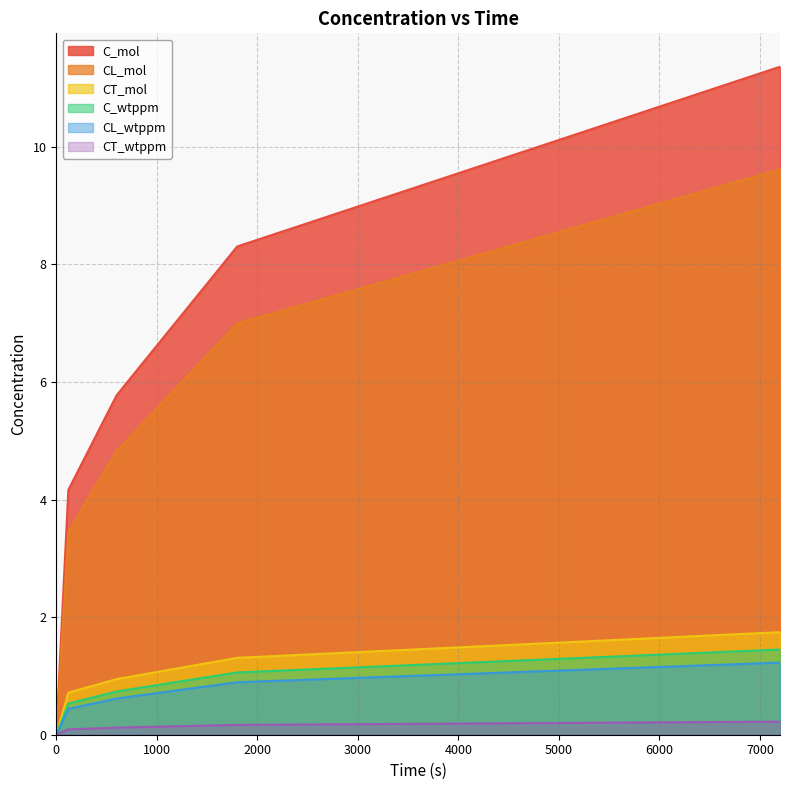

The value of CT_mol at 1800 is 0.8. True or false?

False